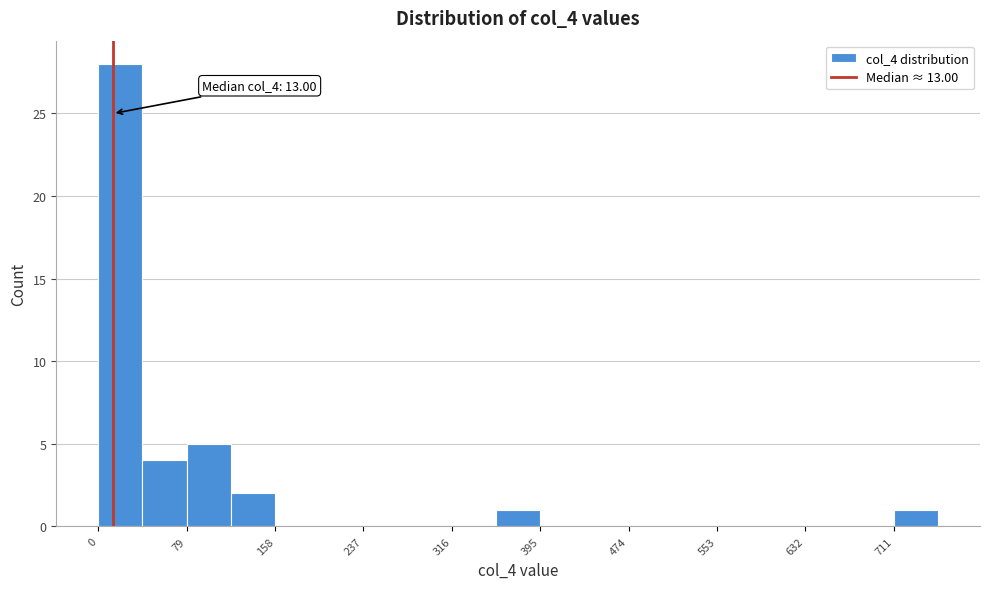

Read against the x-axis, roughly where is the centre of the tallest bar?

20